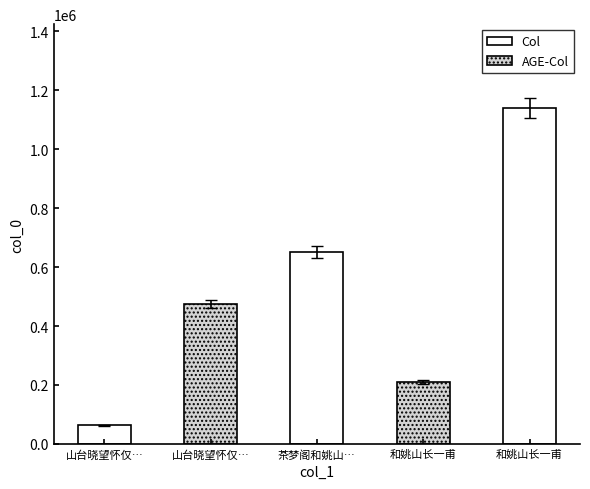

What is the difference between the second highest and second lowest values?

441618